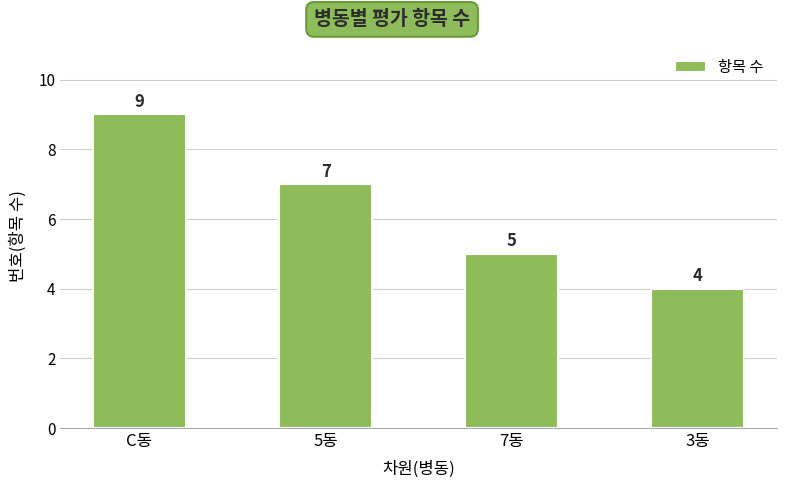

Which has a higher value, 7동 or C동?

C동